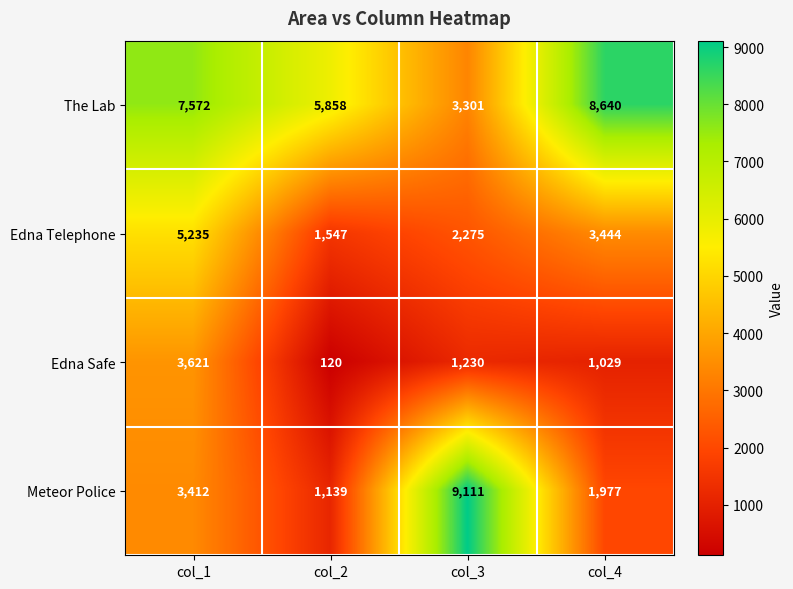

How many values in the Edna Telephone series are below 3444?

2